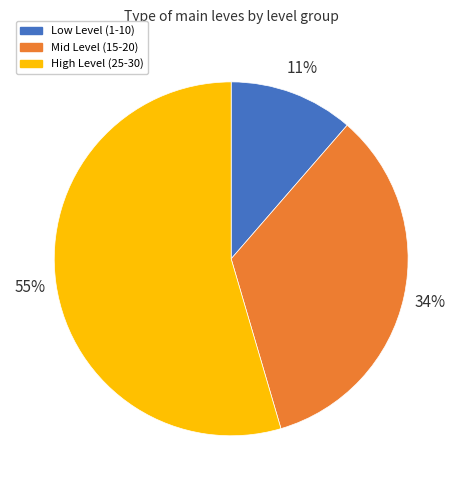

Do Mid Level (15-20) and Low Level (1-10) together represent more than half of the pie?

No